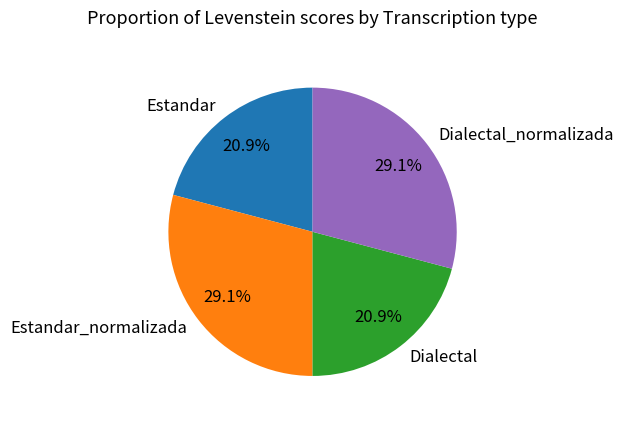

Is Estandar_normalizada the majority of the pie?

No